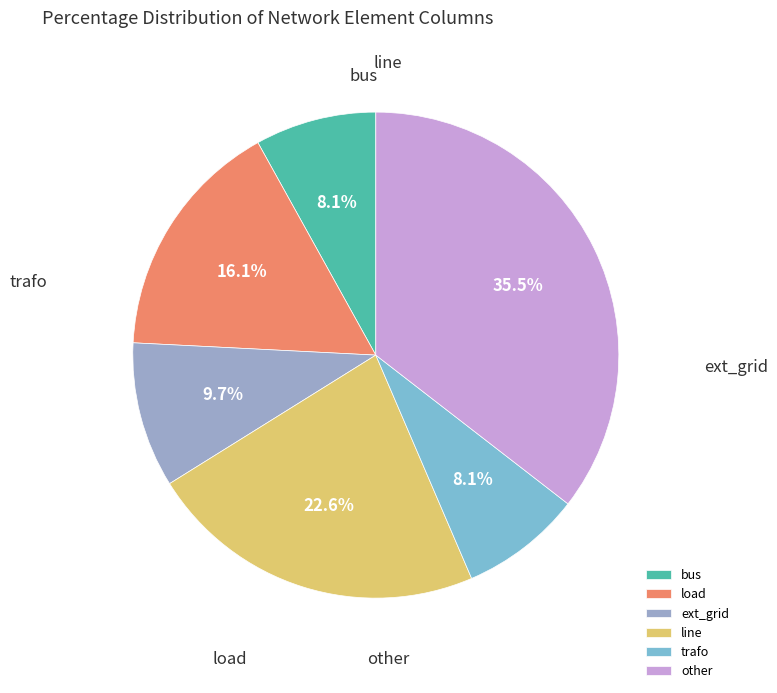

The ext_grid slice represents 10% of the pie. True or false?

True